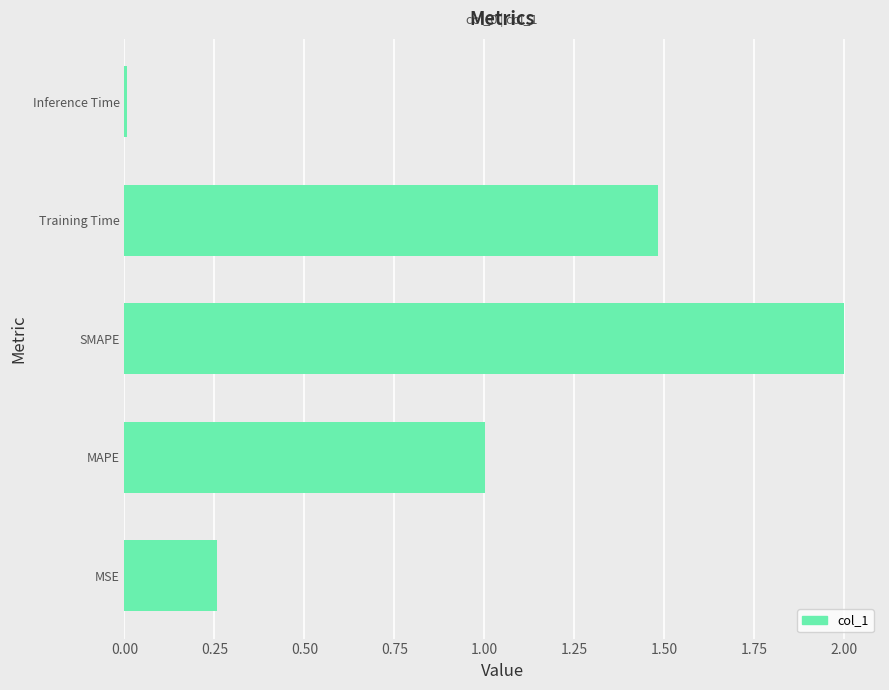

Which has a higher value, Inference Time or SMAPE?

SMAPE